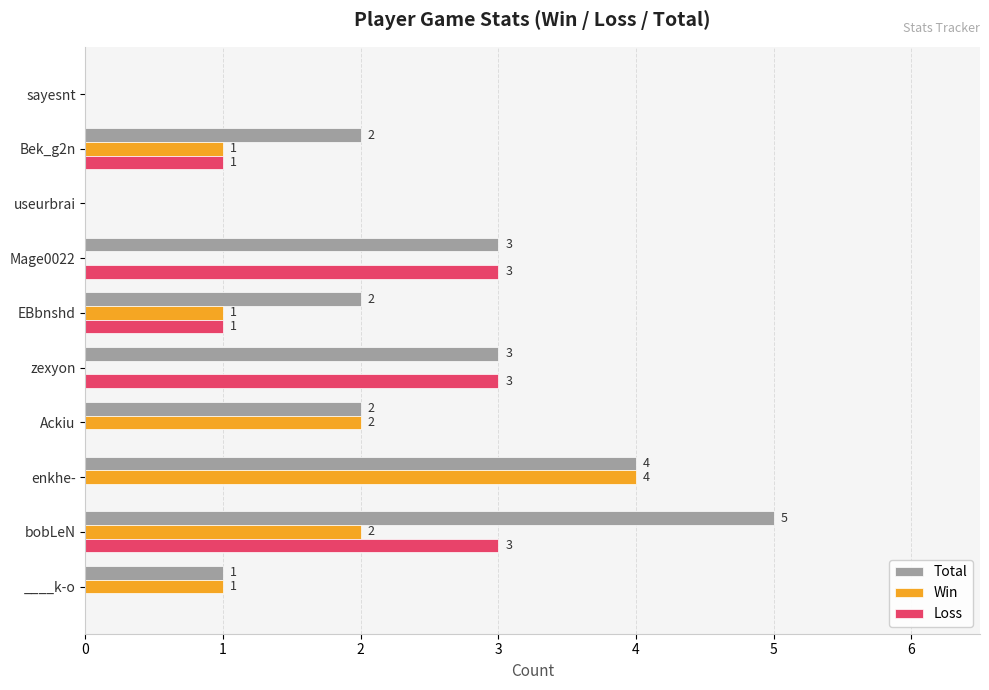

The value of Win at bobLeN is 2. True or false?

True